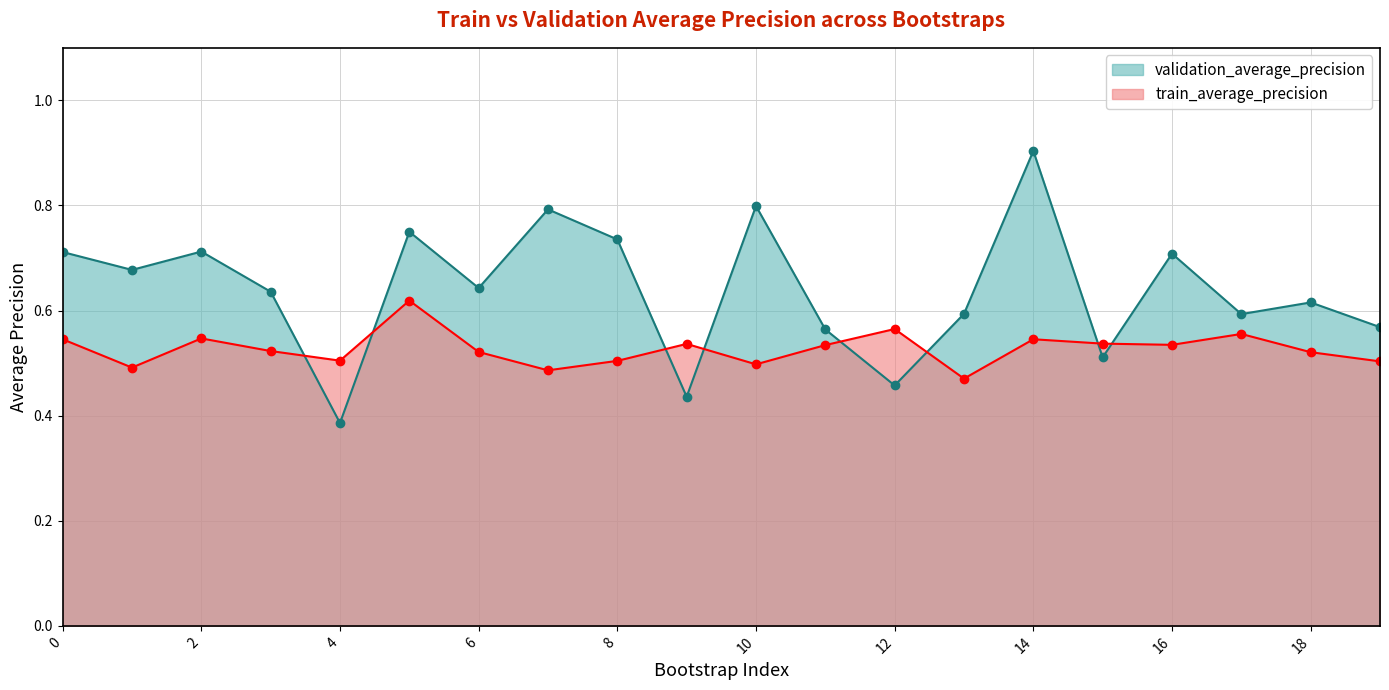

Which series has the largest total across all categories?

validation_average_precision